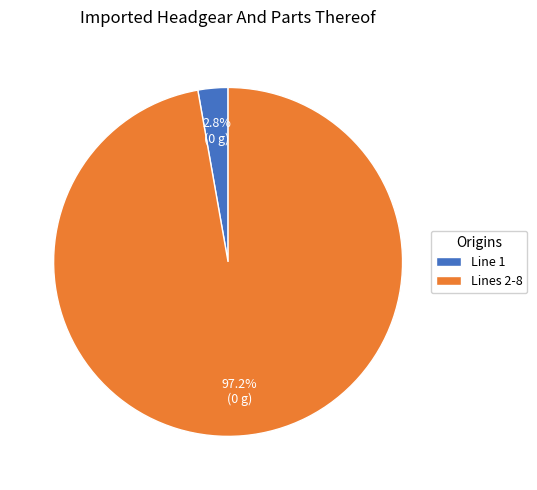

Does Lines 2-8 account for over 50% of the chart?

Yes